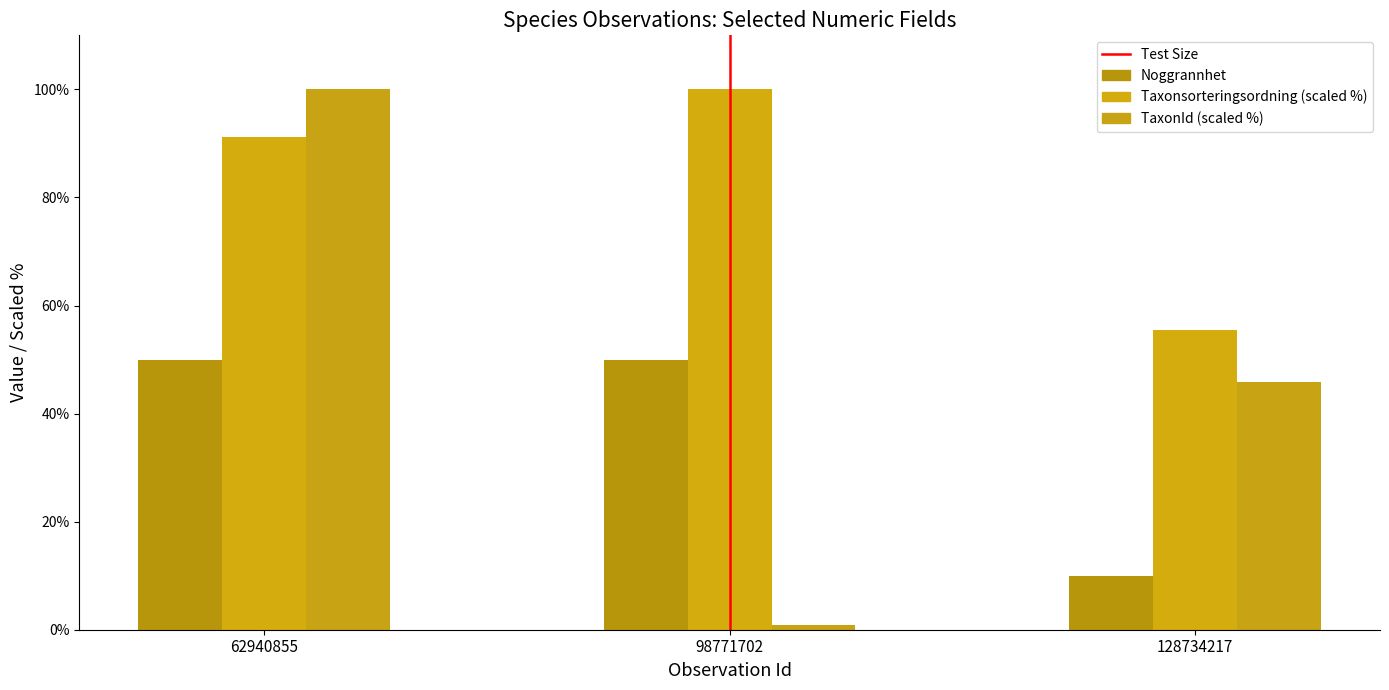

How many values in the Taxonsorteringsordning (scaled %) series exceed 91?

2